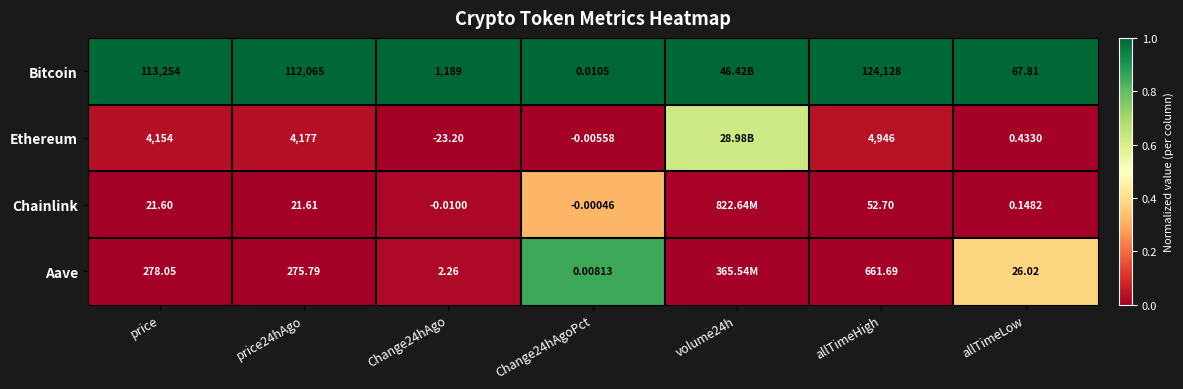

Is the value of Ethereum at price greater than the value of Bitcoin at allTimeHigh?

No